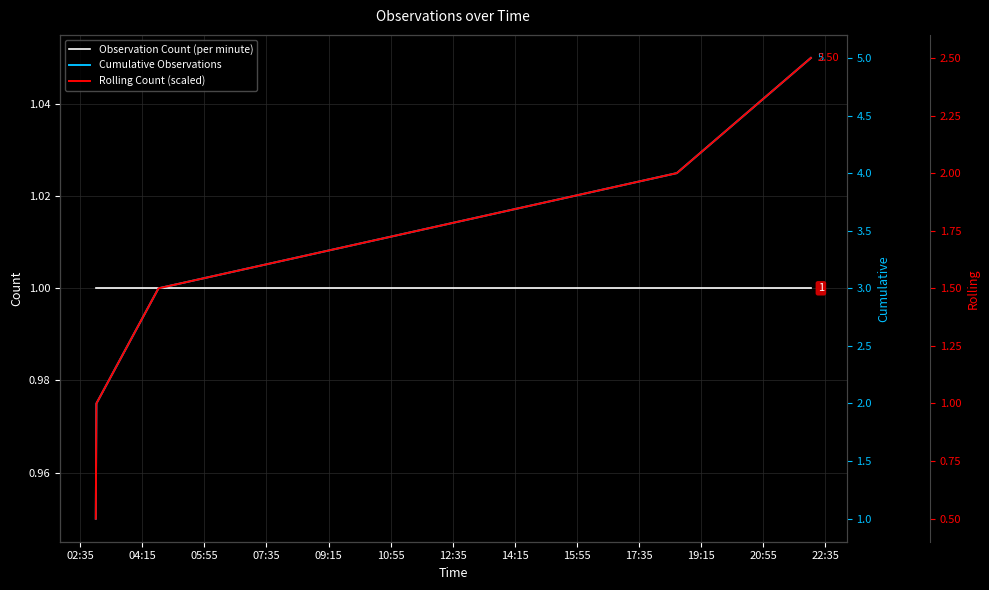

List the series in order of their peak value, highest first.

Cumulative Observations, Rolling Count (scaled), Observation Count (per minute)